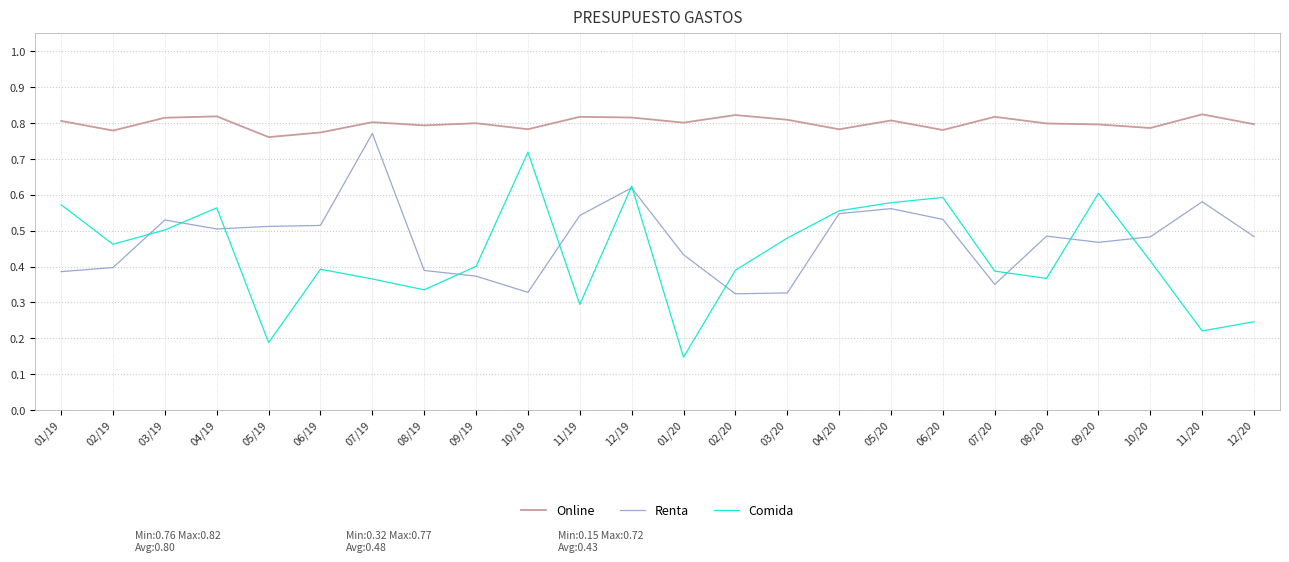

At which label does Renta reach its peak?

07/19